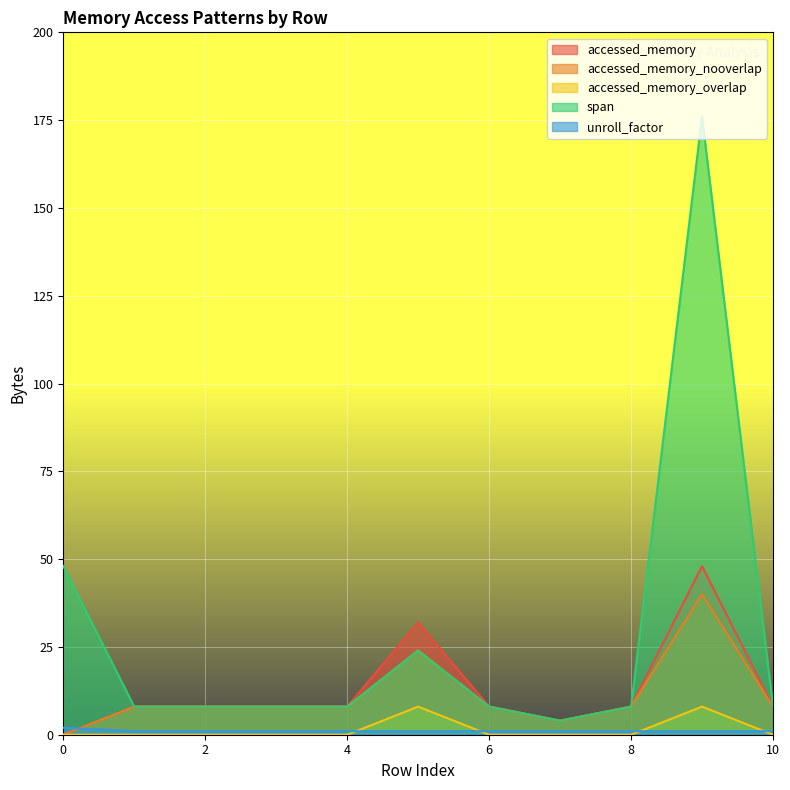

How many series are shown in this chart?

5